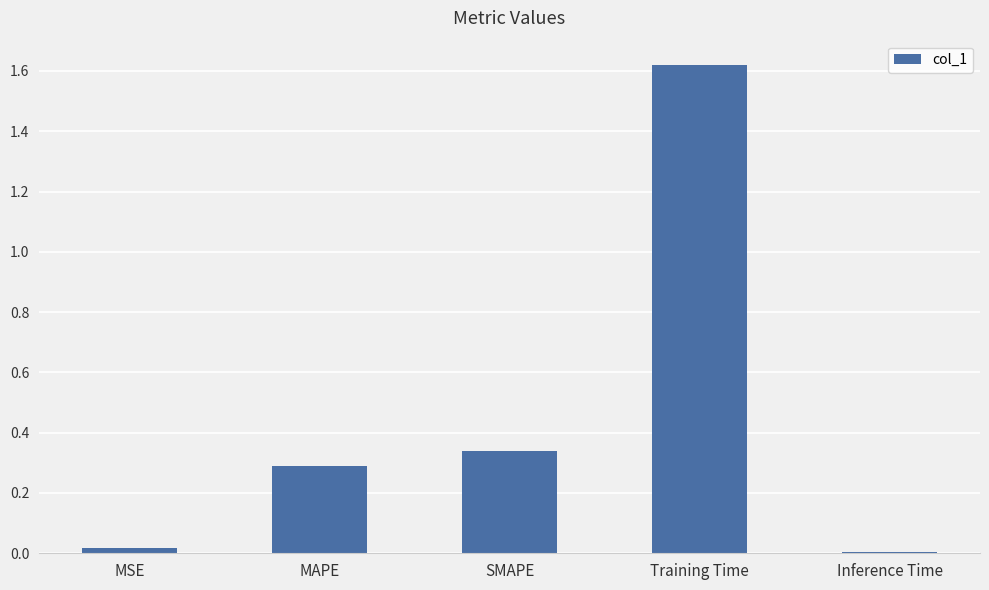

Which category has the highest value across all series?

Training Time